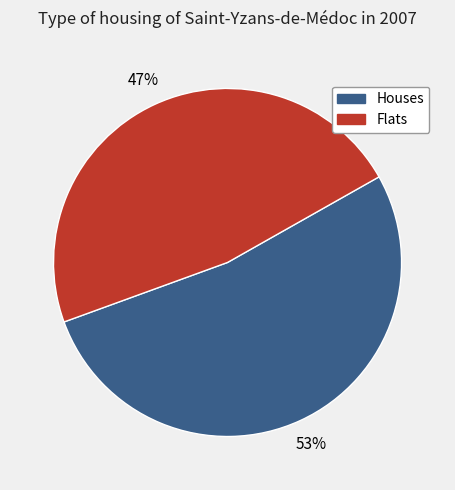

To the nearest percent, what is the average slice percentage?

50%